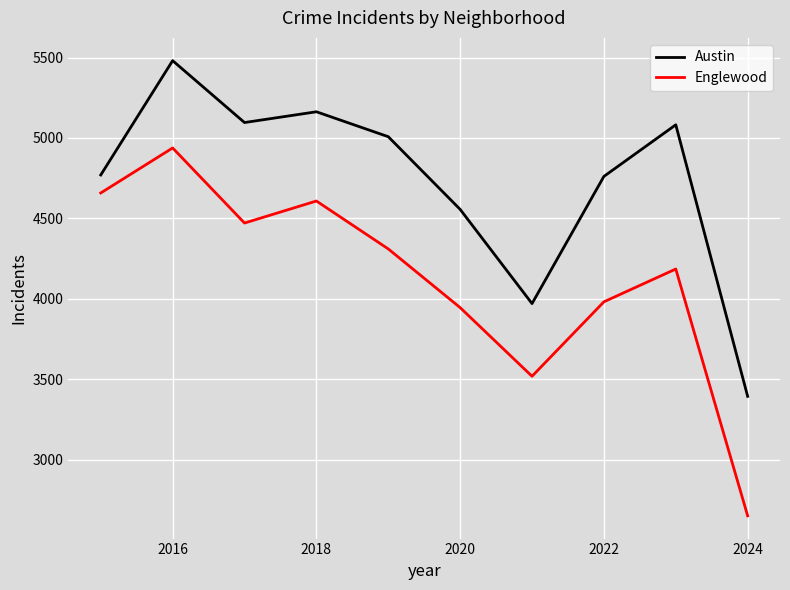

What is the minimum value shown in the chart?

2650